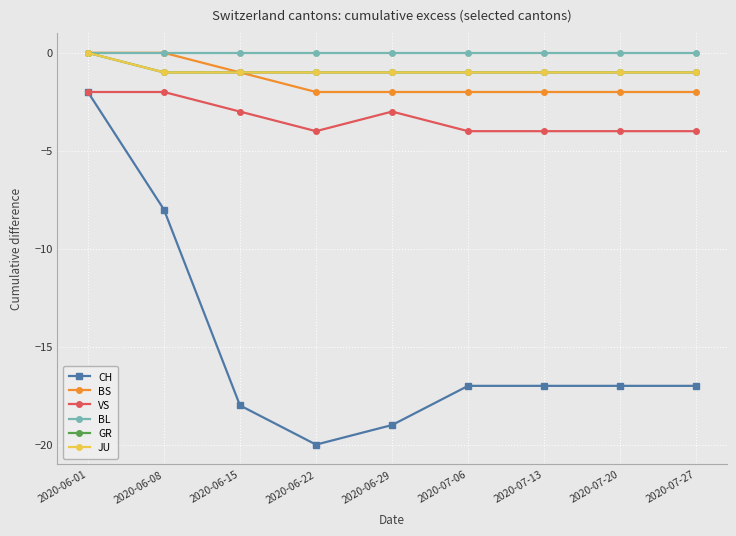

Does the chart have visible grid lines?

Yes